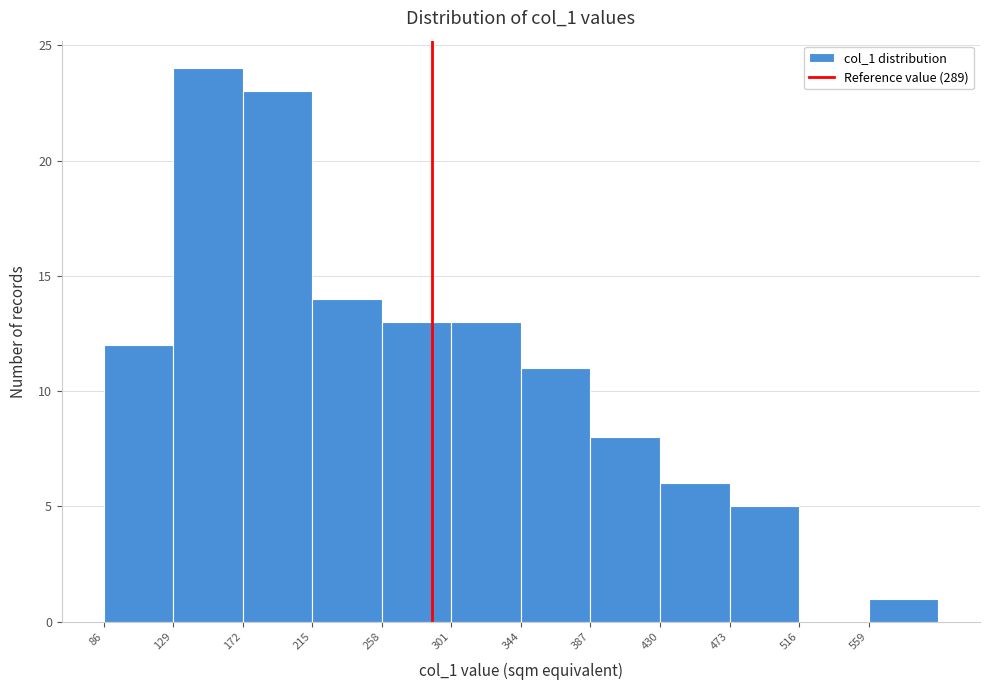

Reading left to right, list every bar in this chart as the range it spans on the x-axis followed by its height. Neither the bar edges nor the heights are printed on the chart, so give them approximately, as read against the axes.

86 to 129: 12
129 to 172: 24
172 to 215: 23
215 to 258: 14
258 to 301: 13
301 to 344: 13
344 to 387: 11
387 to 430: 8
430 to 473: 6
473 to 516: 5
516 to 559: 0
559 to 602: 1